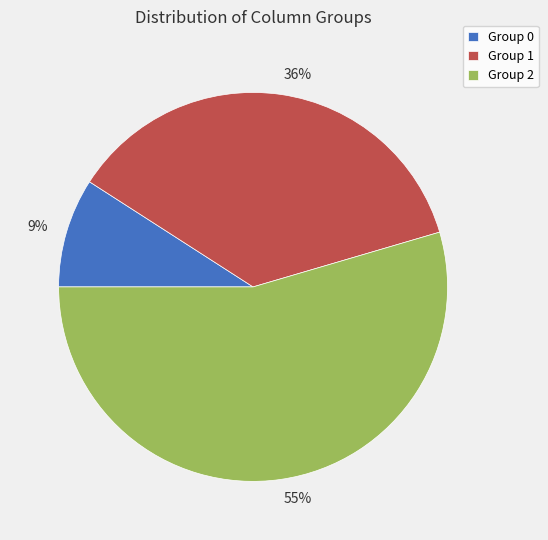

Count the number of slices in the pie.

3